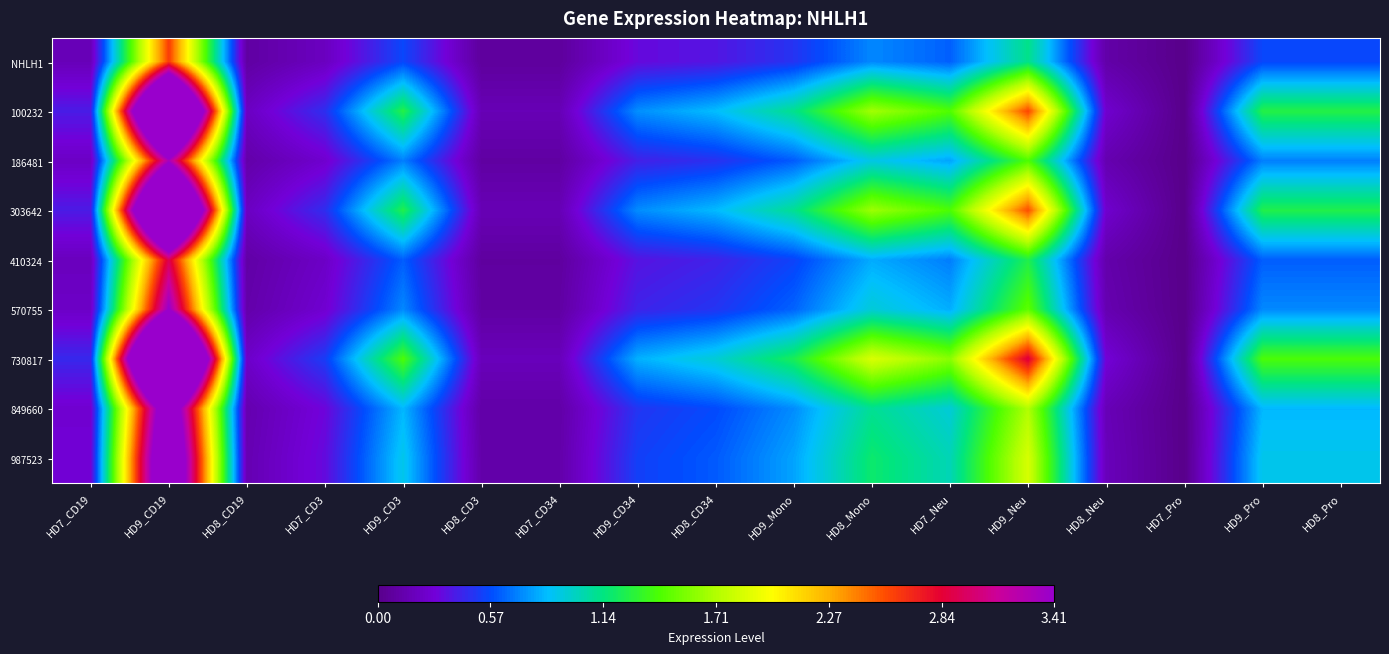

Reading left to right, what are all the values shown in this chart?

NHLH1: HD7_CD19=0.2	HD9_CD19=2.6	HD8_CD19=0.1	HD7_CD3=0.2	HD9_CD3=0.6	HD8_CD3=0.1	HD7_CD34=0.1	HD9_CD34=0.3	HD8_CD34=0.4	HD9_Mono=0.5	HD8_Mono=0.7	HD7_Neu=0.6	HD9_Neu=1.1	HD8_Neu=0.1	HD7_Pro=0.0	HD9_Pro=0.6	HD8_Pro=0.6
100232: HD7_CD19=0.4	HD9_CD19=6.0	HD8_CD19=0.2	HD7_CD3=0.5	HD9_CD3=1.3	HD8_CD3=0.2	HD7_CD34=0.2	HD9_CD34=0.7	HD8_CD34=0.9	HD9_Mono=1.1	HD8_Mono=1.7	HD7_Neu=1.4	HD9_Neu=2.6	HD8_Neu=0.3	HD7_Pro=0.0	HD9_Pro=1.3	HD8_Pro=1.3
186481: HD7_CD19=0.2	HD9_CD19=3.3	HD8_CD19=0.1	HD7_CD3=0.3	HD9_CD3=0.7	HD8_CD3=0.1	HD7_CD34=0.1	HD9_CD34=0.4	HD8_CD34=0.5	HD9_Mono=0.6	HD8_Mono=0.9	HD7_Neu=0.8	HD9_Neu=1.4	HD8_Neu=0.1	HD7_Pro=0.0	HD9_Pro=0.7	HD8_Pro=0.7
303642: HD7_CD19=0.4	HD9_CD19=6.0	HD8_CD19=0.2	HD7_CD3=0.5	HD9_CD3=1.3	HD8_CD3=0.2	HD7_CD34=0.2	HD9_CD34=0.7	HD8_CD34=0.8	HD9_Mono=1.1	HD8_Mono=1.6	HD7_Neu=1.4	HD9_Neu=2.6	HD8_Neu=0.3	HD7_Pro=0.0	HD9_Pro=1.3	HD8_Pro=1.3
410324: HD7_CD19=0.2	HD9_CD19=2.9	HD8_CD19=0.1	HD7_CD3=0.2	HD9_CD3=0.6	HD8_CD3=0.1	HD7_CD34=0.1	HD9_CD34=0.4	HD8_CD34=0.4	HD9_Mono=0.5	HD8_Mono=0.8	HD7_Neu=0.7	HD9_Neu=1.3	HD8_Neu=0.1	HD7_Pro=0.0	HD9_Pro=0.6	HD8_Pro=0.6
570755: HD7_CD19=0.2	HD9_CD19=3.4	HD8_CD19=0.1	HD7_CD3=0.3	HD9_CD3=0.7	HD8_CD3=0.1	HD7_CD34=0.1	HD9_CD34=0.4	HD8_CD34=0.5	HD9_Mono=0.6	HD8_Mono=0.9	HD7_Neu=0.8	HD9_Neu=1.5	HD8_Neu=0.1	HD7_Pro=0.0	HD9_Pro=0.7	HD8_Pro=0.7
730817: HD7_CD19=0.4	HD9_CD19=6.7	HD8_CD19=0.2	HD7_CD3=0.5	HD9_CD3=1.4	HD8_CD3=0.2	HD7_CD34=0.2	HD9_CD34=0.8	HD8_CD34=0.9	HD9_Mono=1.2	HD8_Mono=1.8	HD7_Neu=1.6	HD9_Neu=2.9	HD8_Neu=0.3	HD7_Pro=0.0	HD9_Pro=1.4	HD8_Pro=1.4
849660: HD7_CD19=0.3	HD9_CD19=4.0	HD8_CD19=0.1	HD7_CD3=0.3	HD9_CD3=0.8	HD8_CD3=0.1	HD7_CD34=0.1	HD9_CD34=0.5	HD8_CD34=0.6	HD9_Mono=0.7	HD8_Mono=1.1	HD7_Neu=0.9	HD9_Neu=1.7	HD8_Neu=0.2	HD7_Pro=0.0	HD9_Pro=0.8	HD8_Pro=0.8
987523: HD7_CD19=0.3	HD9_CD19=4.3	HD8_CD19=0.1	HD7_CD3=0.3	HD9_CD3=0.9	HD8_CD3=0.1	HD7_CD34=0.1	HD9_CD34=0.5	HD8_CD34=0.6	HD9_Mono=0.8	HD8_Mono=1.2	HD7_Neu=1.0	HD9_Neu=1.8	HD8_Neu=0.2	HD7_Pro=0.0	HD9_Pro=0.9	HD8_Pro=0.9